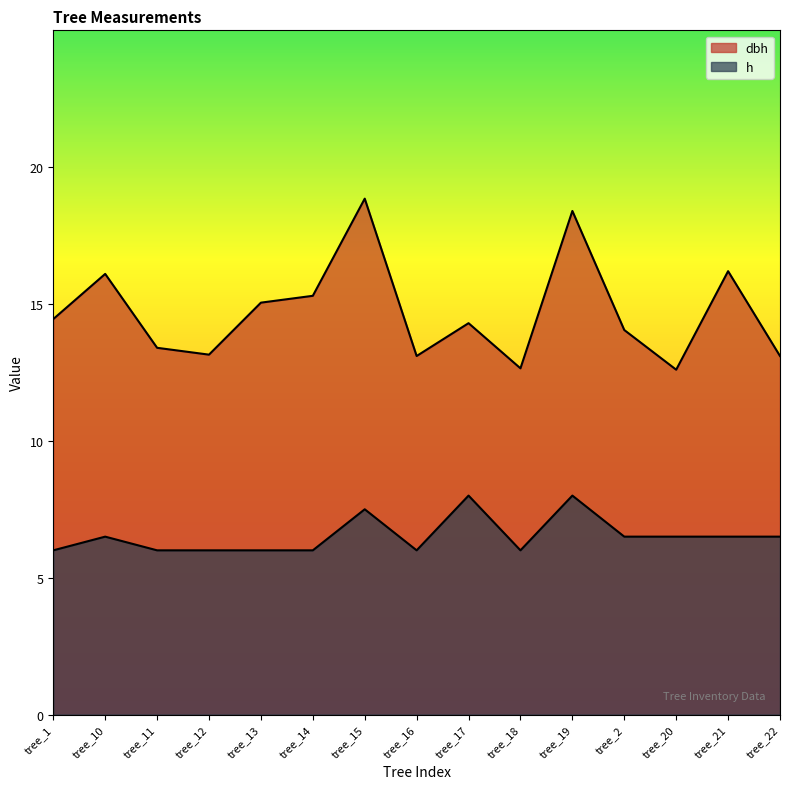

True or false: h and dbh intersect in this chart.

False